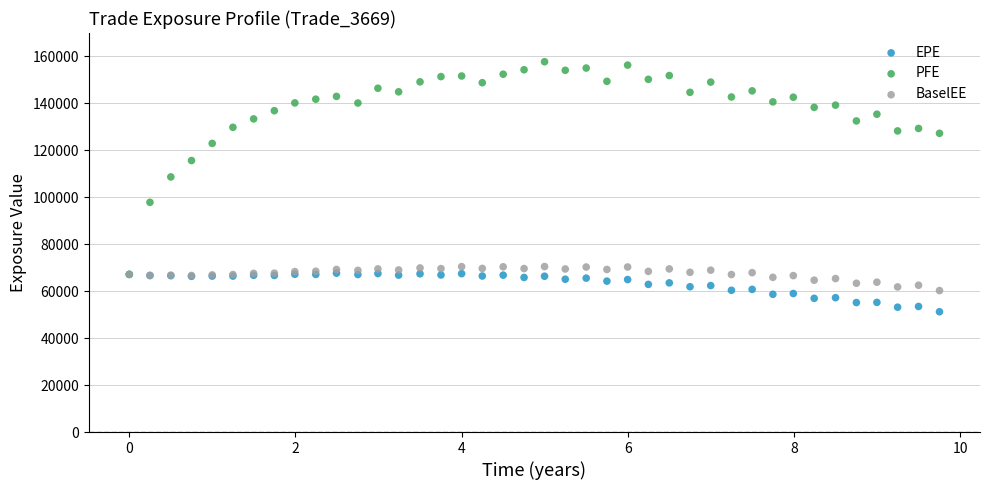

Which series reaches the minimum Y coordinate?

EPE